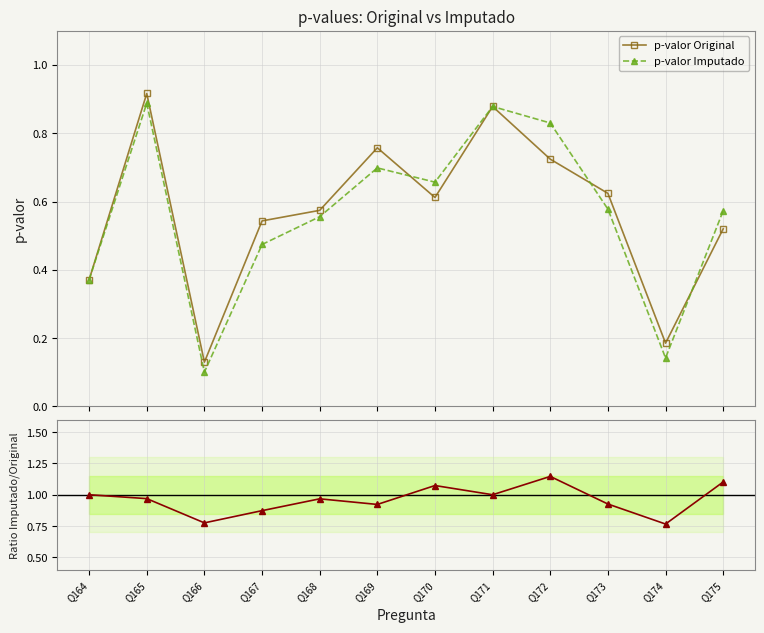

At which category does the chart reach its peak across all series?

Q172